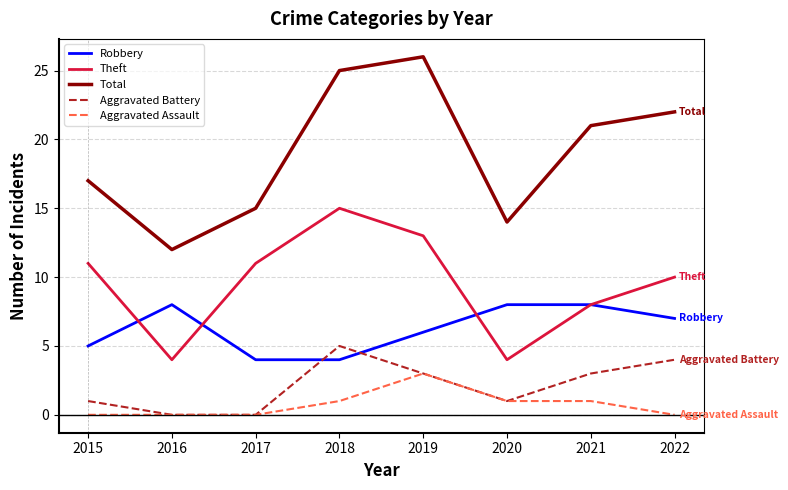

List the series in order of their peak value, highest first.

Total, Theft, Robbery, Aggravated Battery, Aggravated Assault